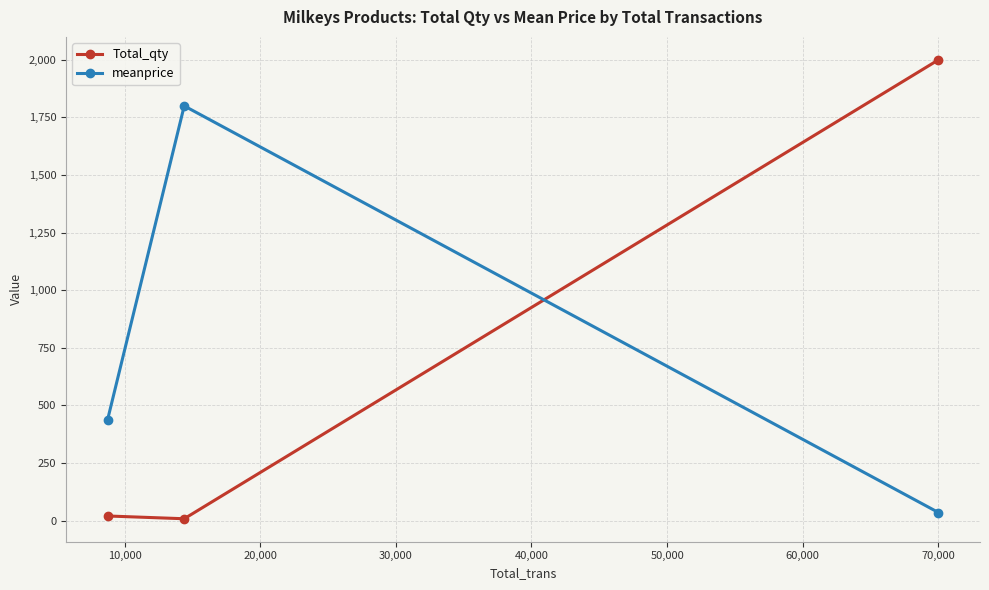

Which series has the largest range (max minus min)?

Total_qty